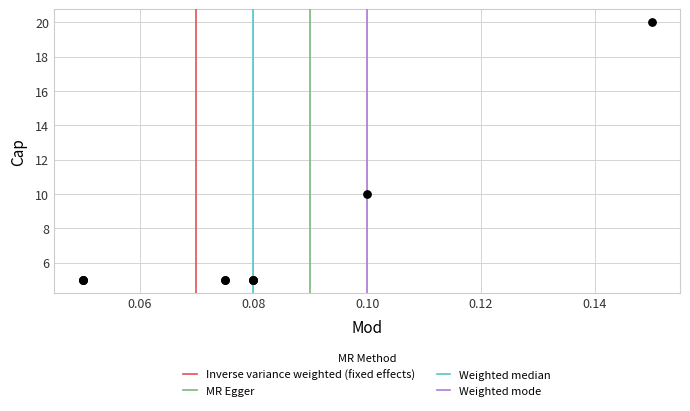

What Y value in the scatter plot is closest to 12?

10